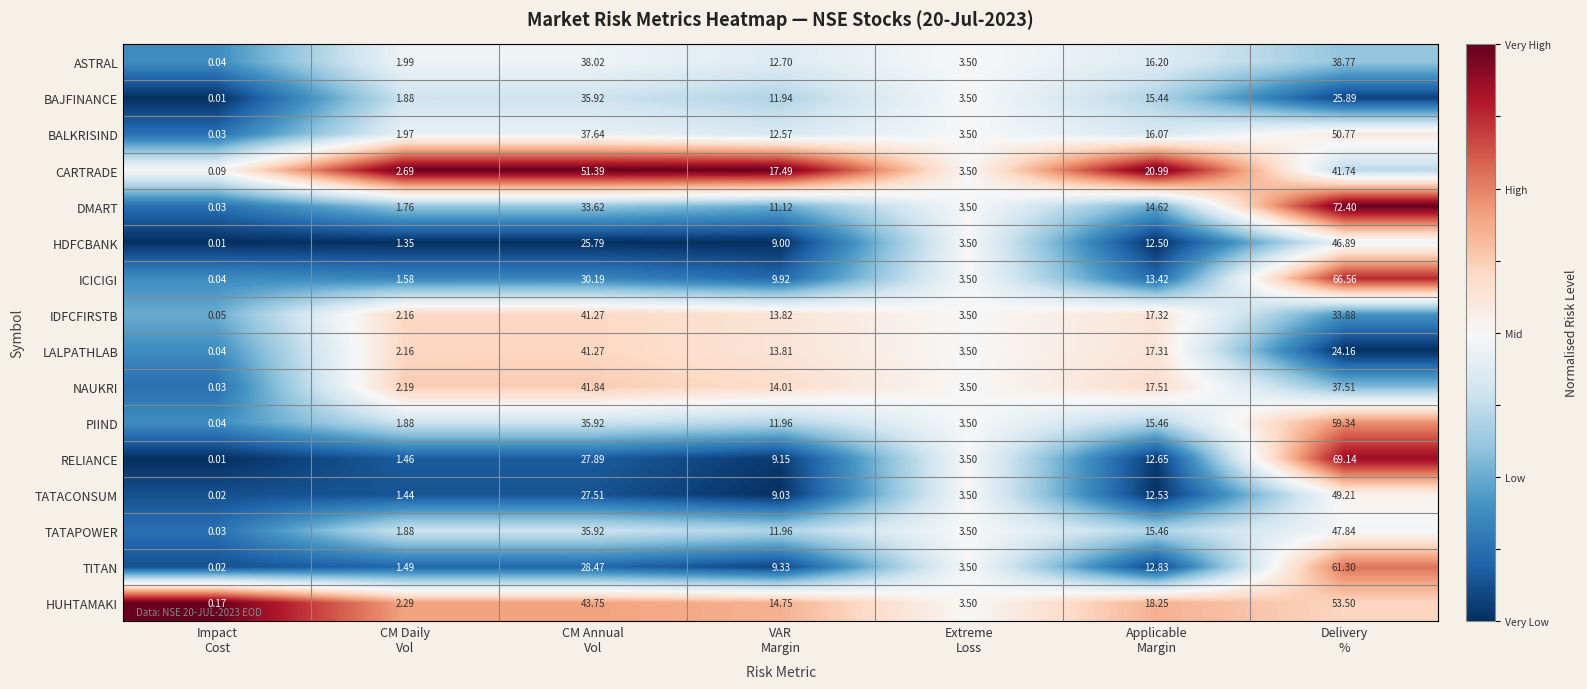

Which series has the widest spread of values?

DMART